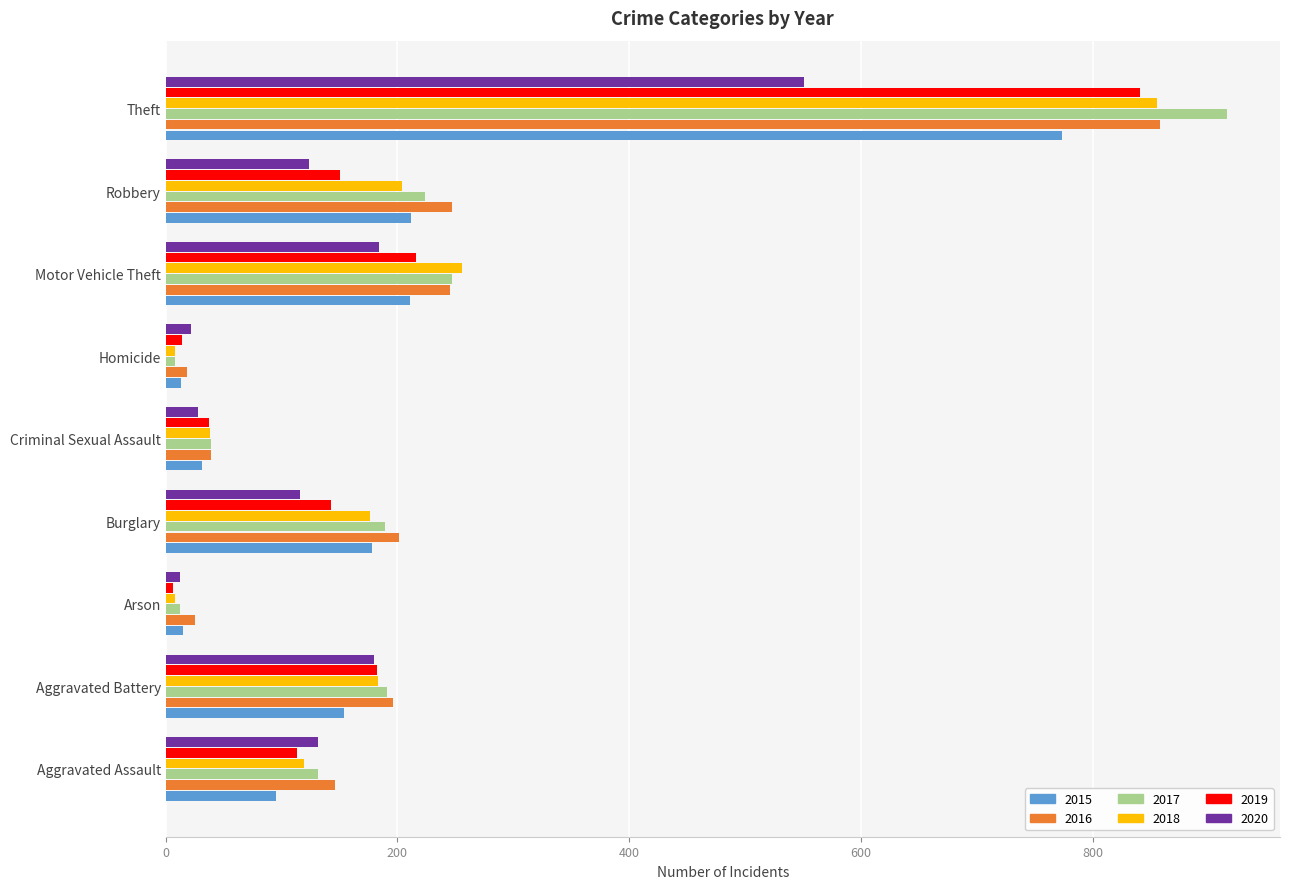

What is the lowest value of the 2015 series?

13